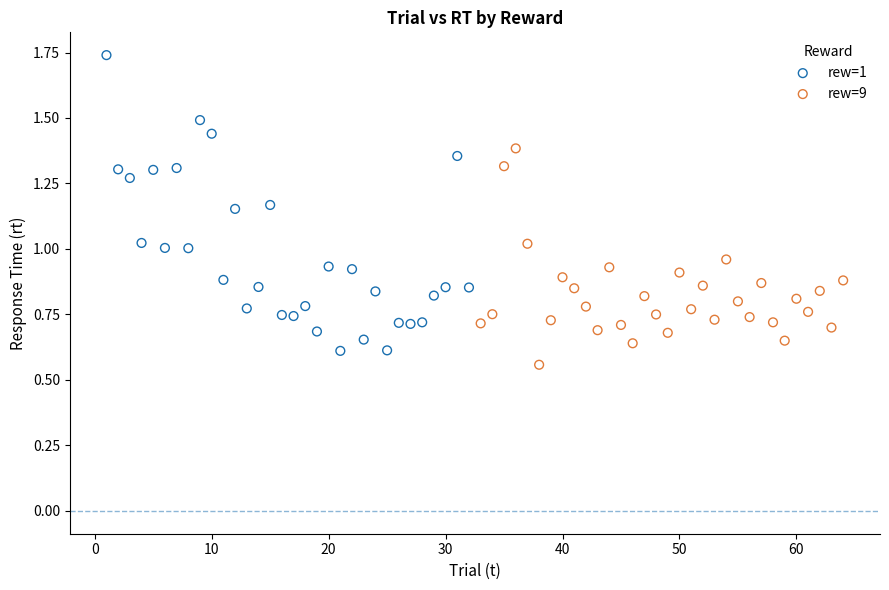

Which series has the widest spread of Y values?

rew=1